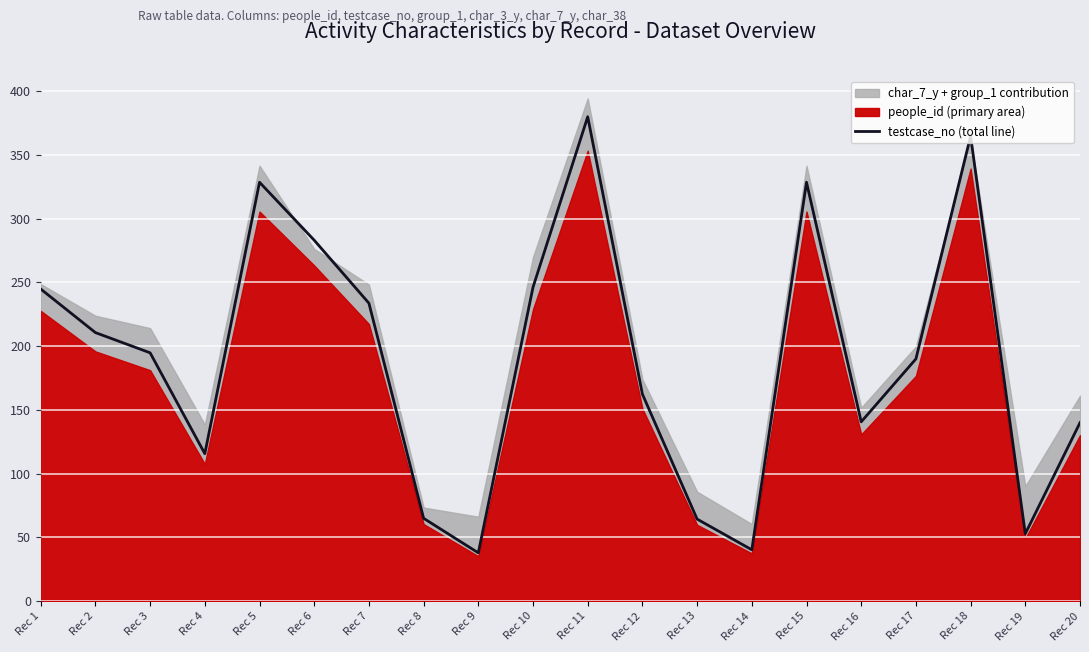

What is the value of the 19th point from the left?

52.9